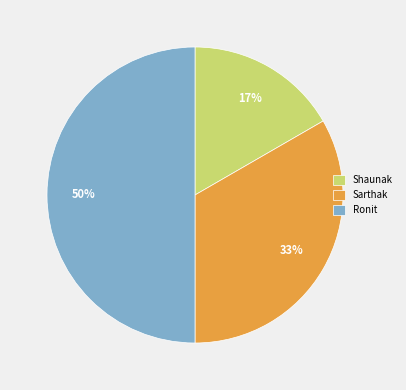

Is Shaunak the majority of the pie?

No